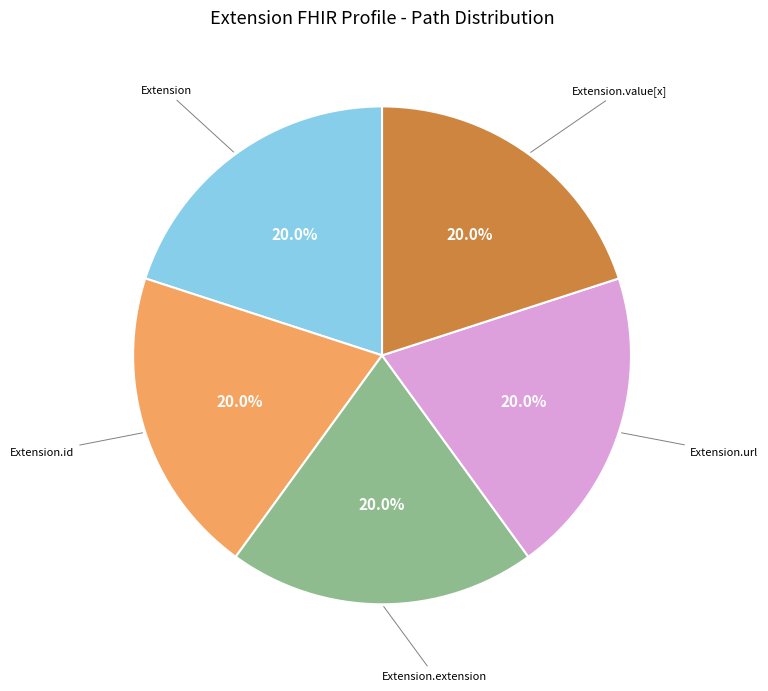

Is there a majority slice in this chart?

No